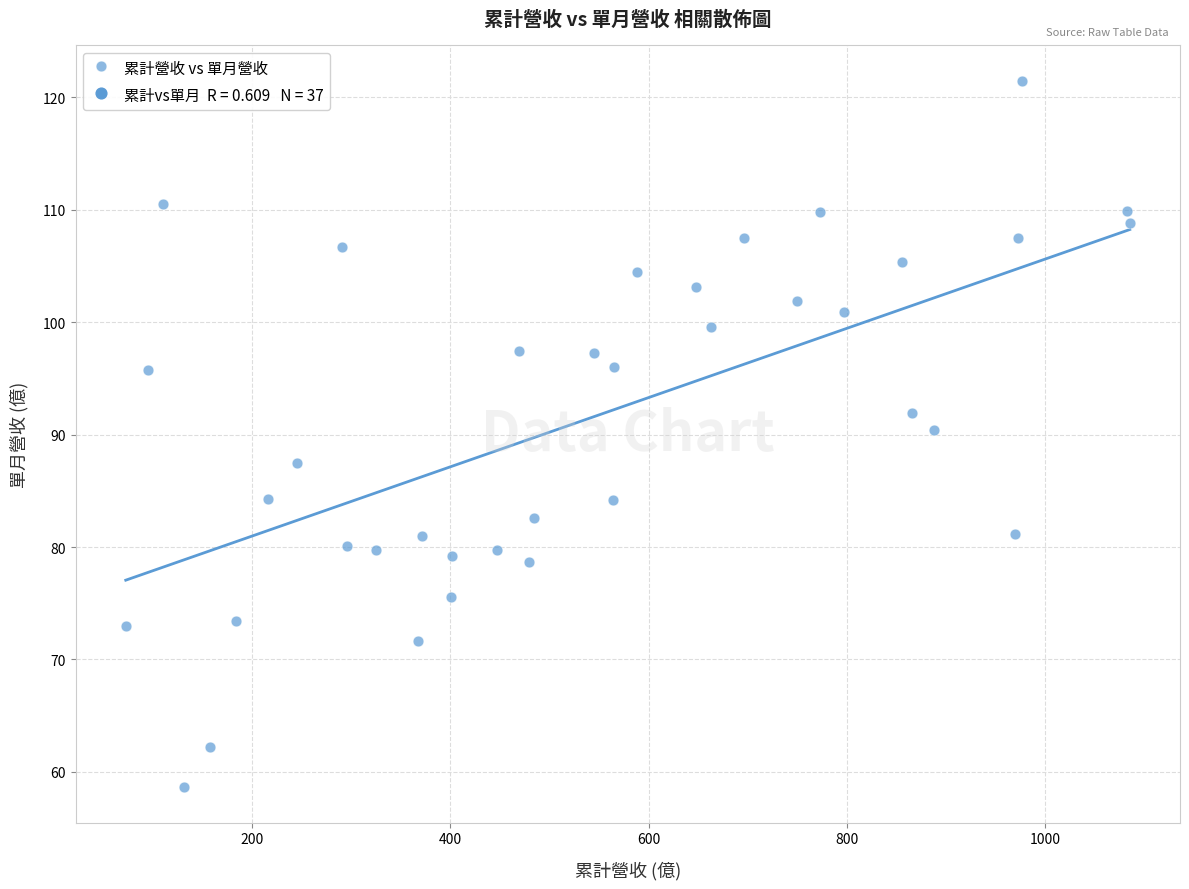

What is the range of X values (max minus min)?

1012.0